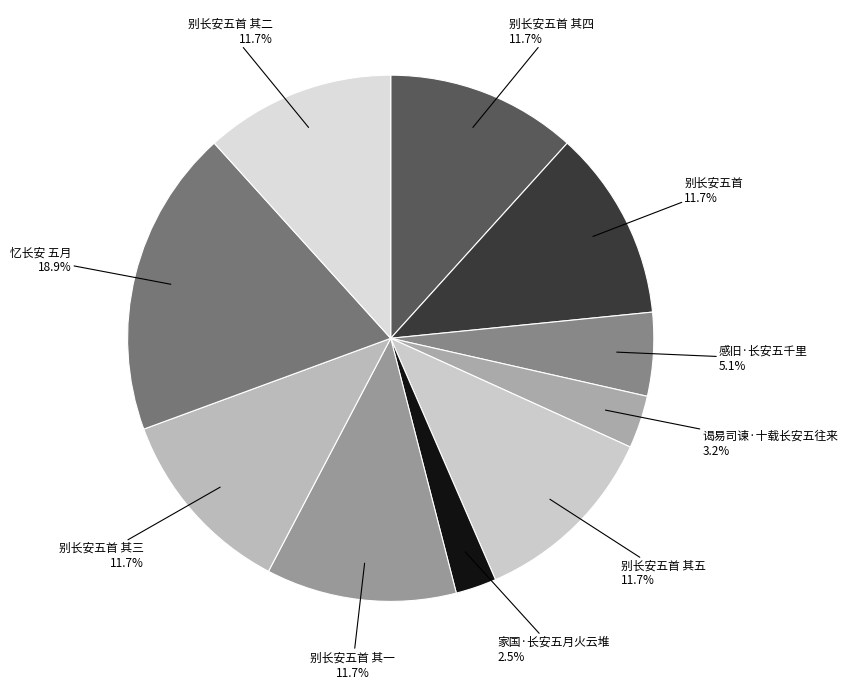

What is the ratio of the value at 别长安五首 其三 to the value at 别长安五首 其四?

1.0